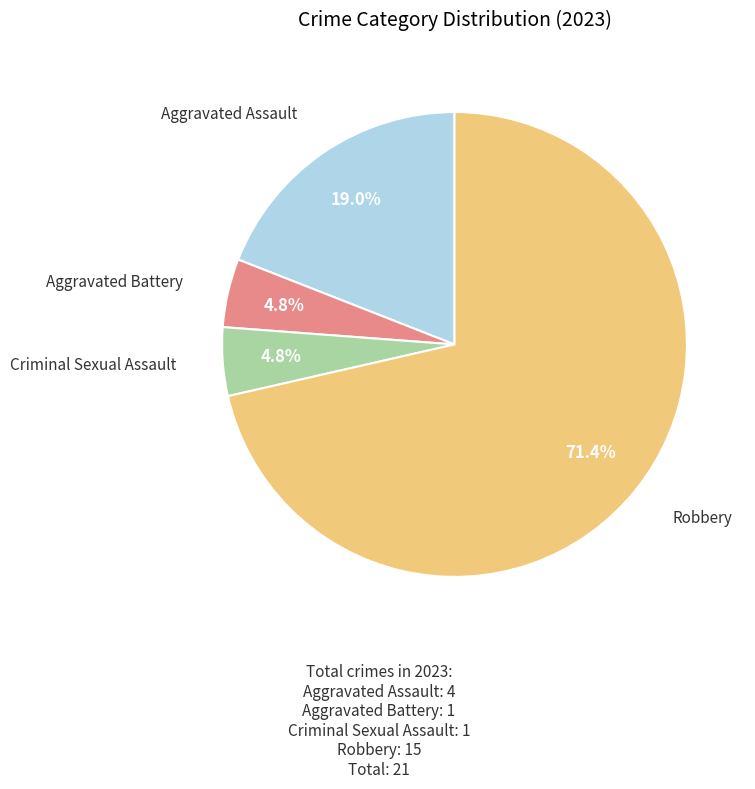

Is there a majority slice in this chart?

Yes